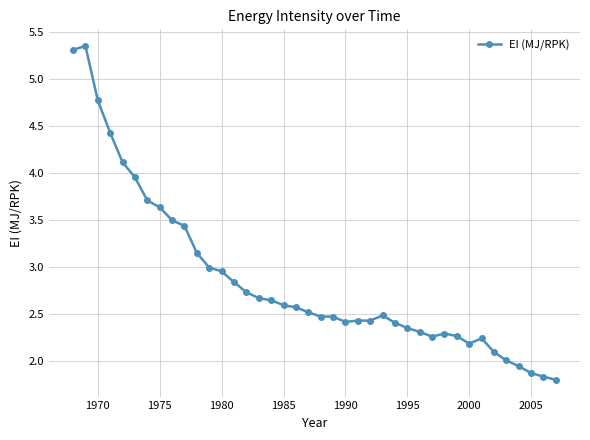

What is the value of the 39th point from the left?

1.8